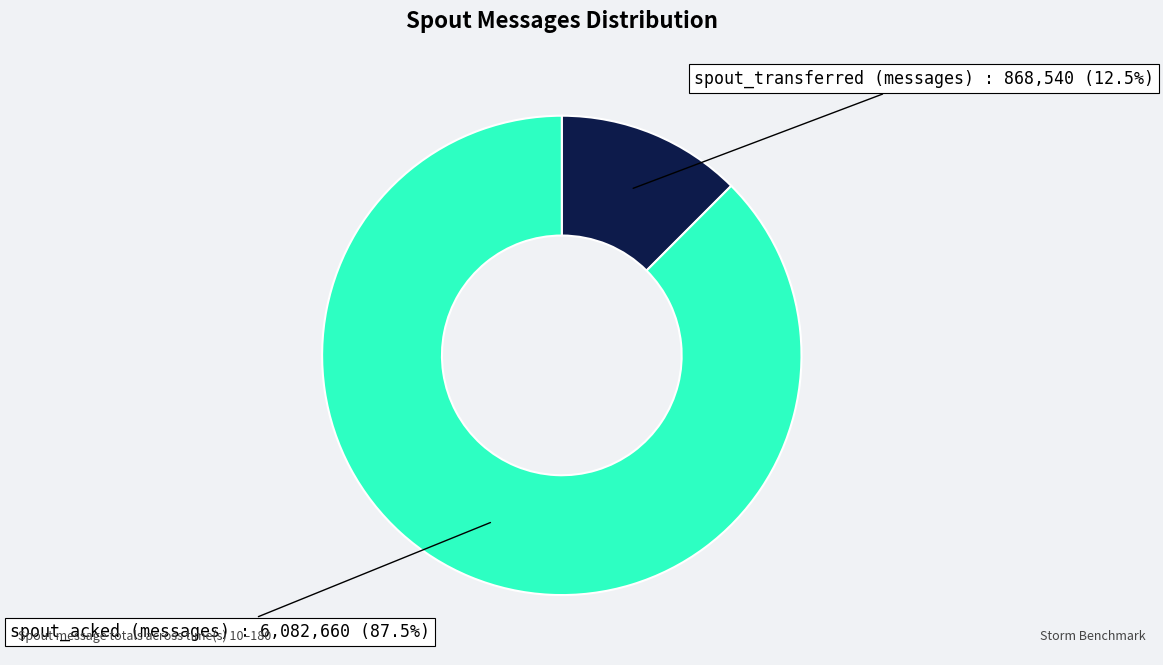

How many segments does this pie chart have?

2